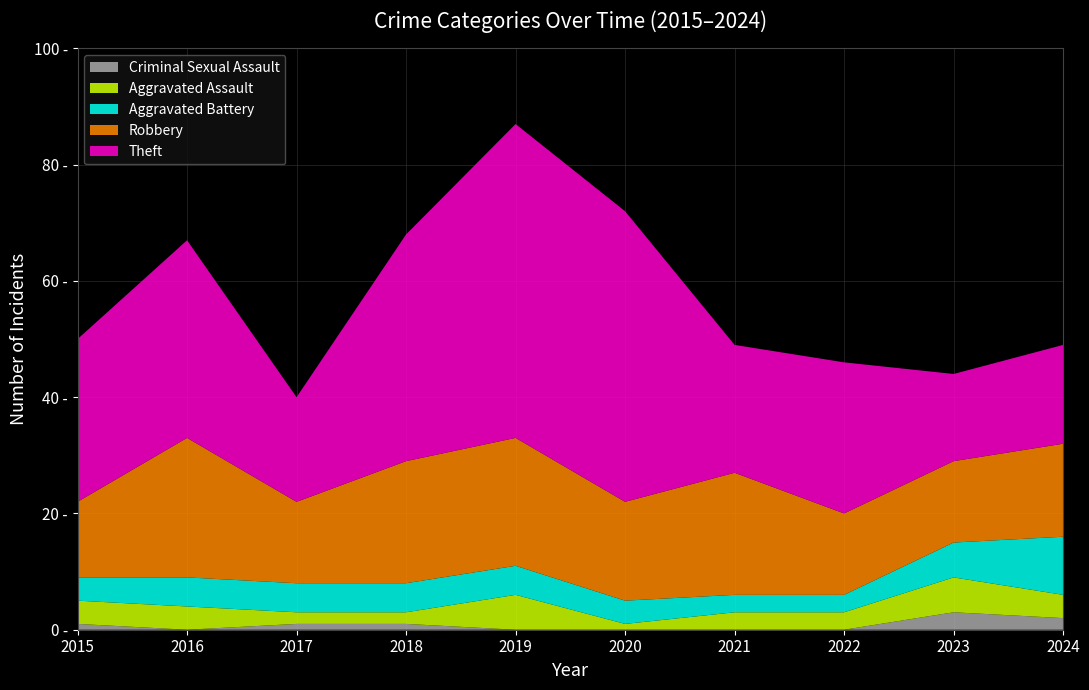

Reading left to right, extract all data points from this chart.

Aggravated Assault: 2015=4	2016=4	2017=2	2018=2	2019=6	2020=1	2021=3	2022=3	2023=6	2024=4
Aggravated Battery: 2015=4	2016=5	2017=5	2018=5	2019=5	2020=4	2021=3	2022=3	2023=6	2024=10
Robbery: 2015=13	2016=24	2017=14	2018=21	2019=22	2020=17	2021=21	2022=14	2023=14	2024=16
Theft: 2015=28	2016=34	2017=18	2018=39	2019=54	2020=50	2021=22	2022=26	2023=15	2024=17
Criminal Sexual Assault: 2015=1	2016=0	2017=1	2018=1	2019=0	2020=0	2021=0	2022=0	2023=3	2024=2